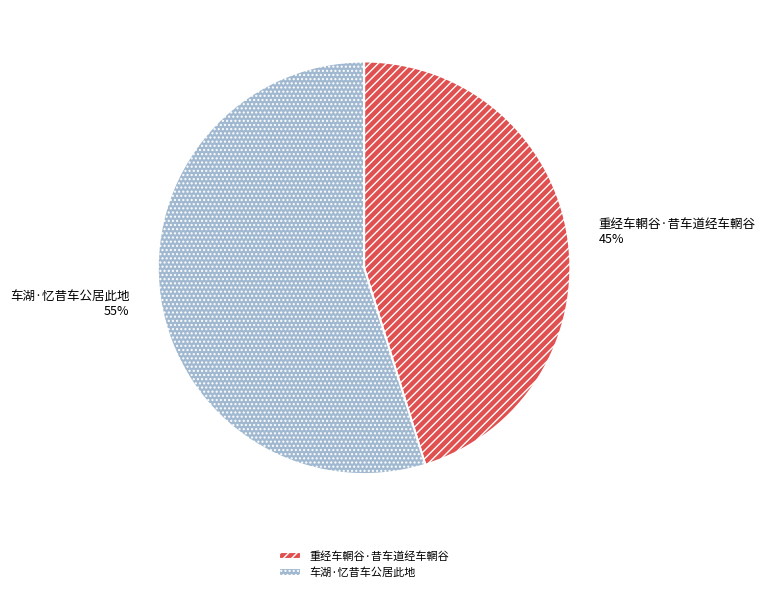

Approximately how many times larger is the value at 重经车輞谷·昔车道经车輞谷 compared to 车湖·忆昔车公居此地?

0.8